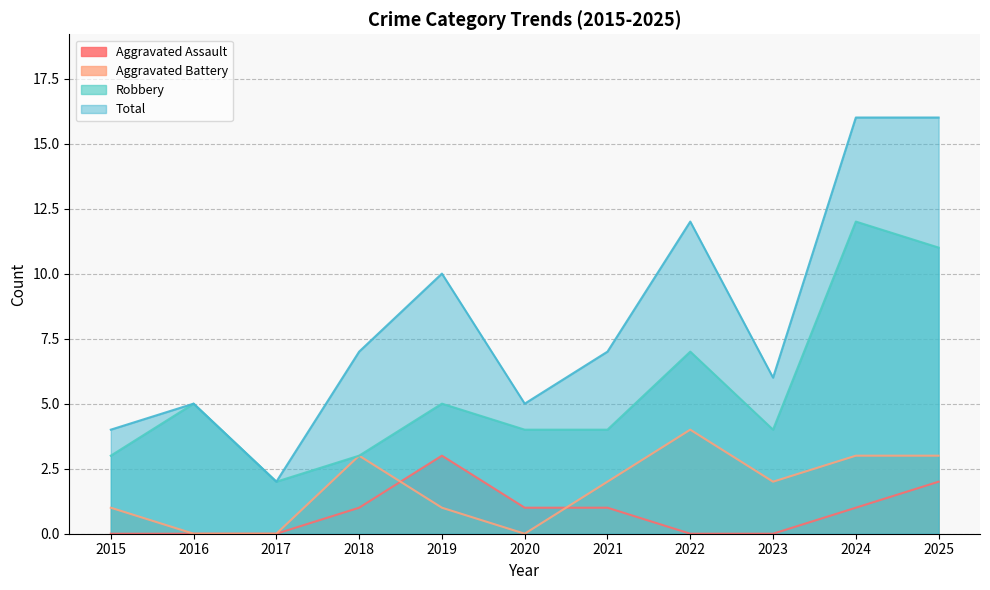

Rank the series at 2025 from lowest to highest value.

Aggravated Assault, Aggravated Battery, Robbery, Total